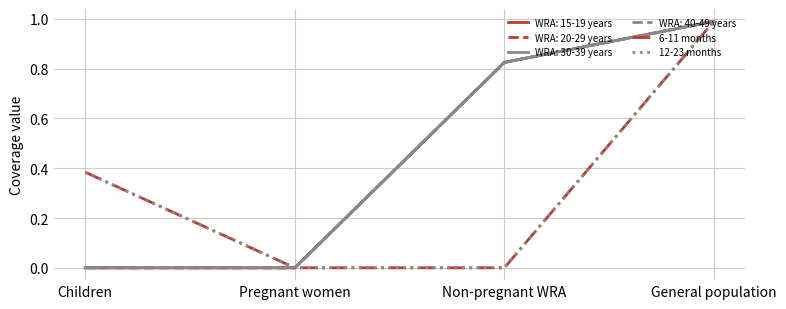

True or false: 12-23 months has more than 0 interior local peaks.

False